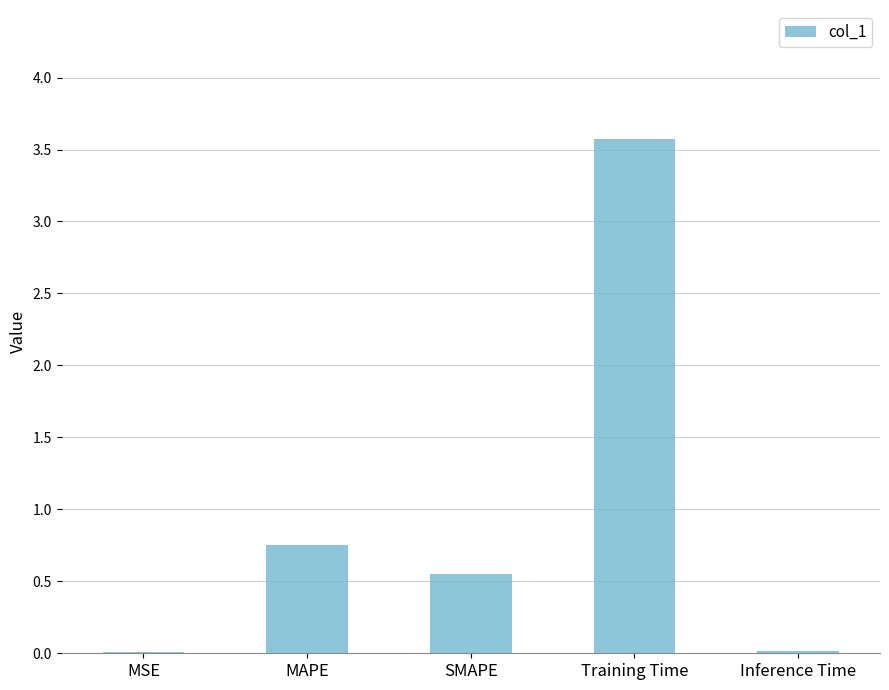

What is the change in value from MSE to Training Time?

+3.6